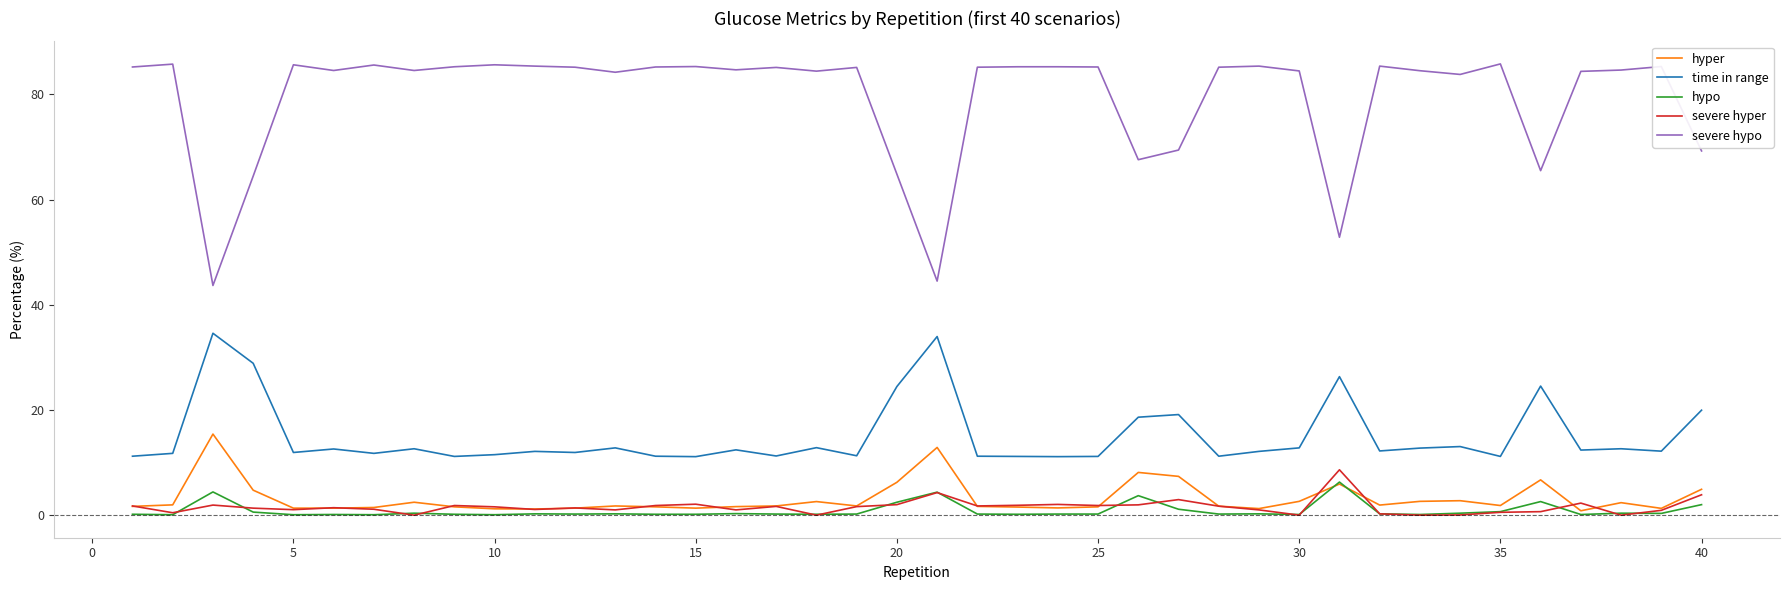

Which series has the widest spread of values?

severe hypo